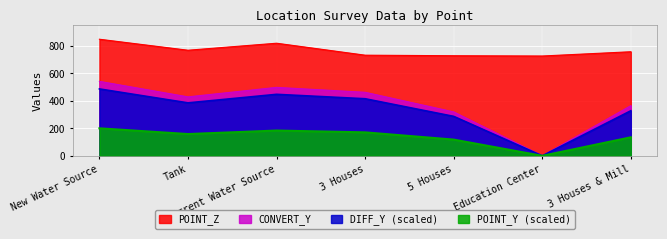

Is it true that POINT_Z equals 732.0 at 3 Houses?

True